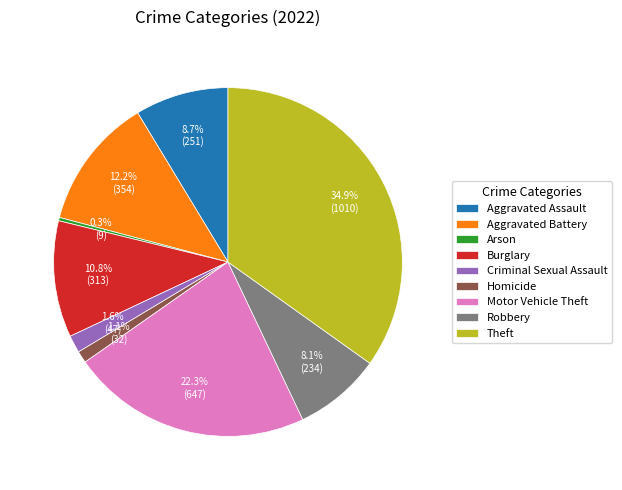

Which slice is the largest?

Theft